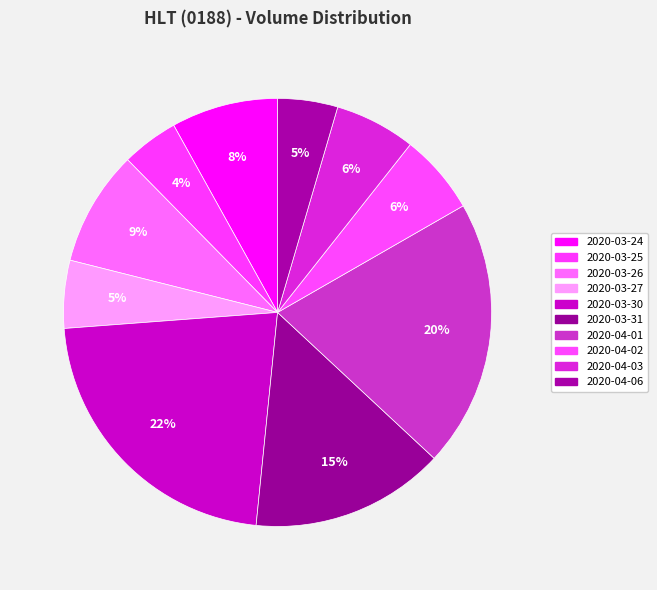

What is the change in value from 2020-03-31 to 2020-04-02?

-1850300